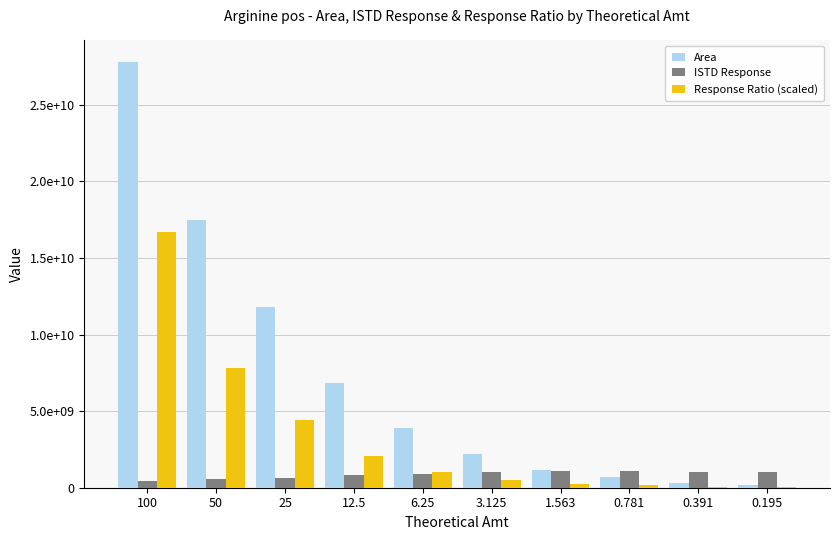

What is the difference between the maximum and minimum values in the Response Ratio (scaled) series?

16645793487.9